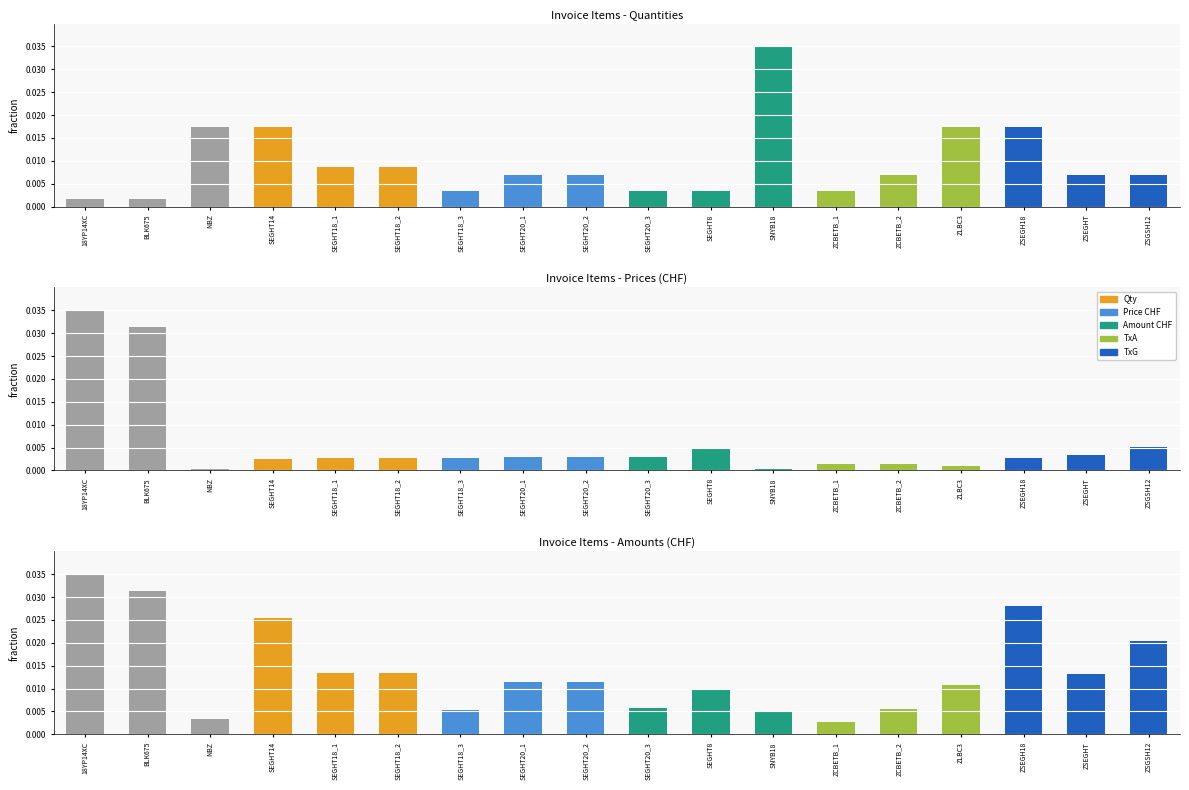

Is it true that Qty equals 0.0 at SEGHT18_2?

True